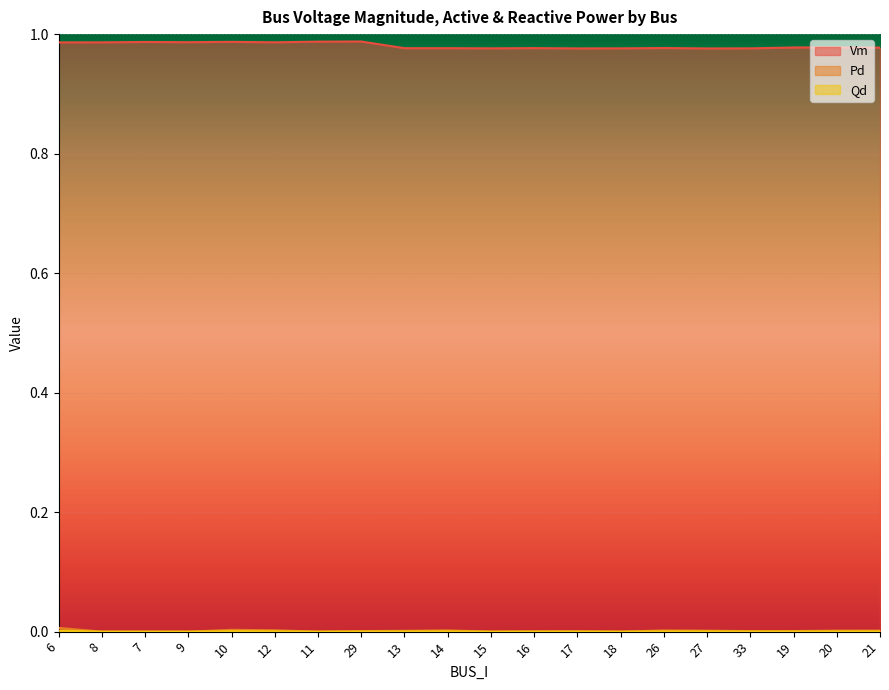

How many positive values does the Pd series have?

14